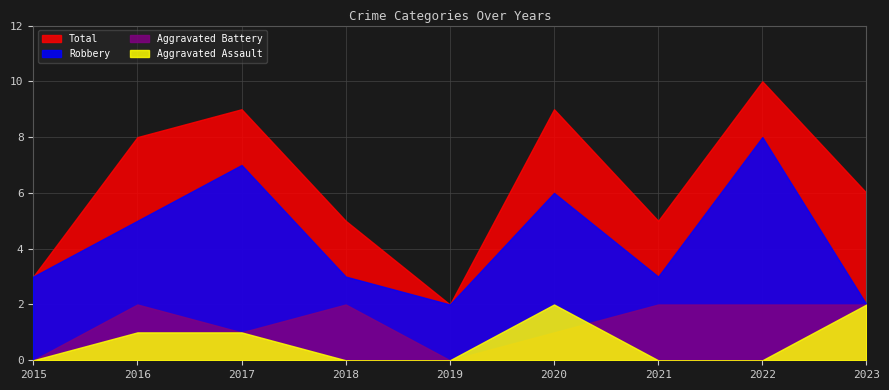

Reading right to left, what are all the values shown in this chart?

Aggravated Assault: 2023=2	2022=0	2021=0	2020=2	2019=0	2018=0	2017=1	2016=1	2015=0
Aggravated Battery: 2023=2	2022=2	2021=2	2020=1	2019=0	2018=2	2017=1	2016=2	2015=0
Robbery: 2023=2	2022=8	2021=3	2020=6	2019=2	2018=3	2017=7	2016=5	2015=3
Total: 2023=6	2022=10	2021=5	2020=9	2019=2	2018=5	2017=9	2016=8	2015=3